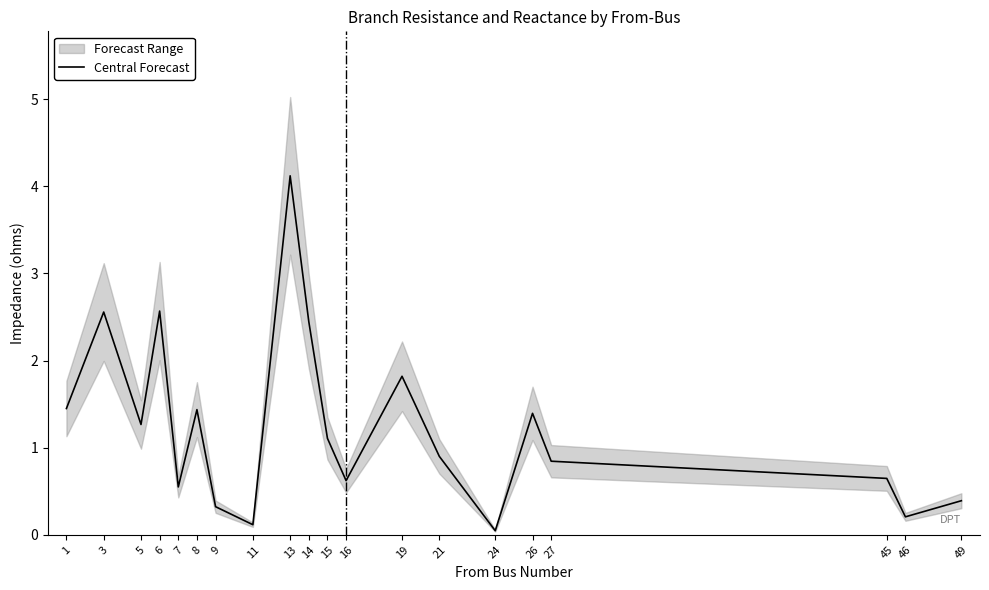

Between 6 and 19, which is larger?

6